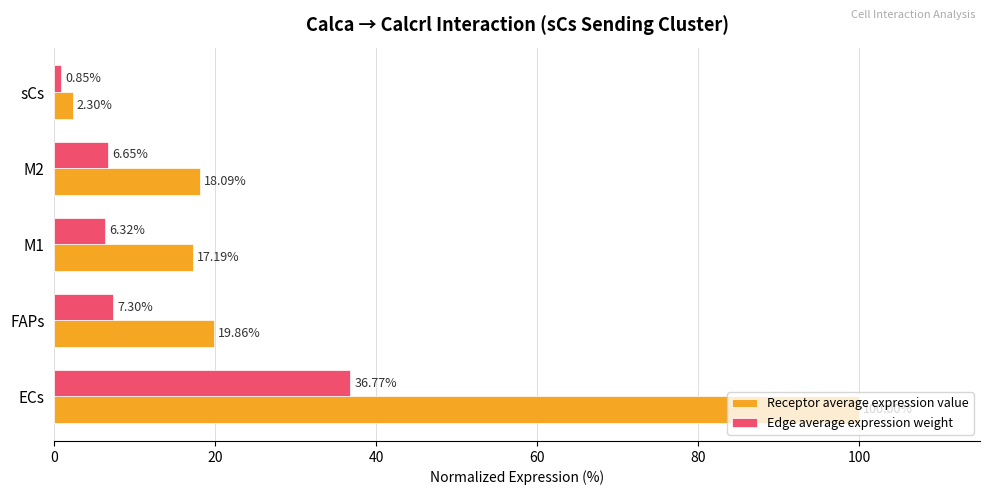

List the series in order of their peak value, highest first.

Receptor average expression value, Edge average expression weight